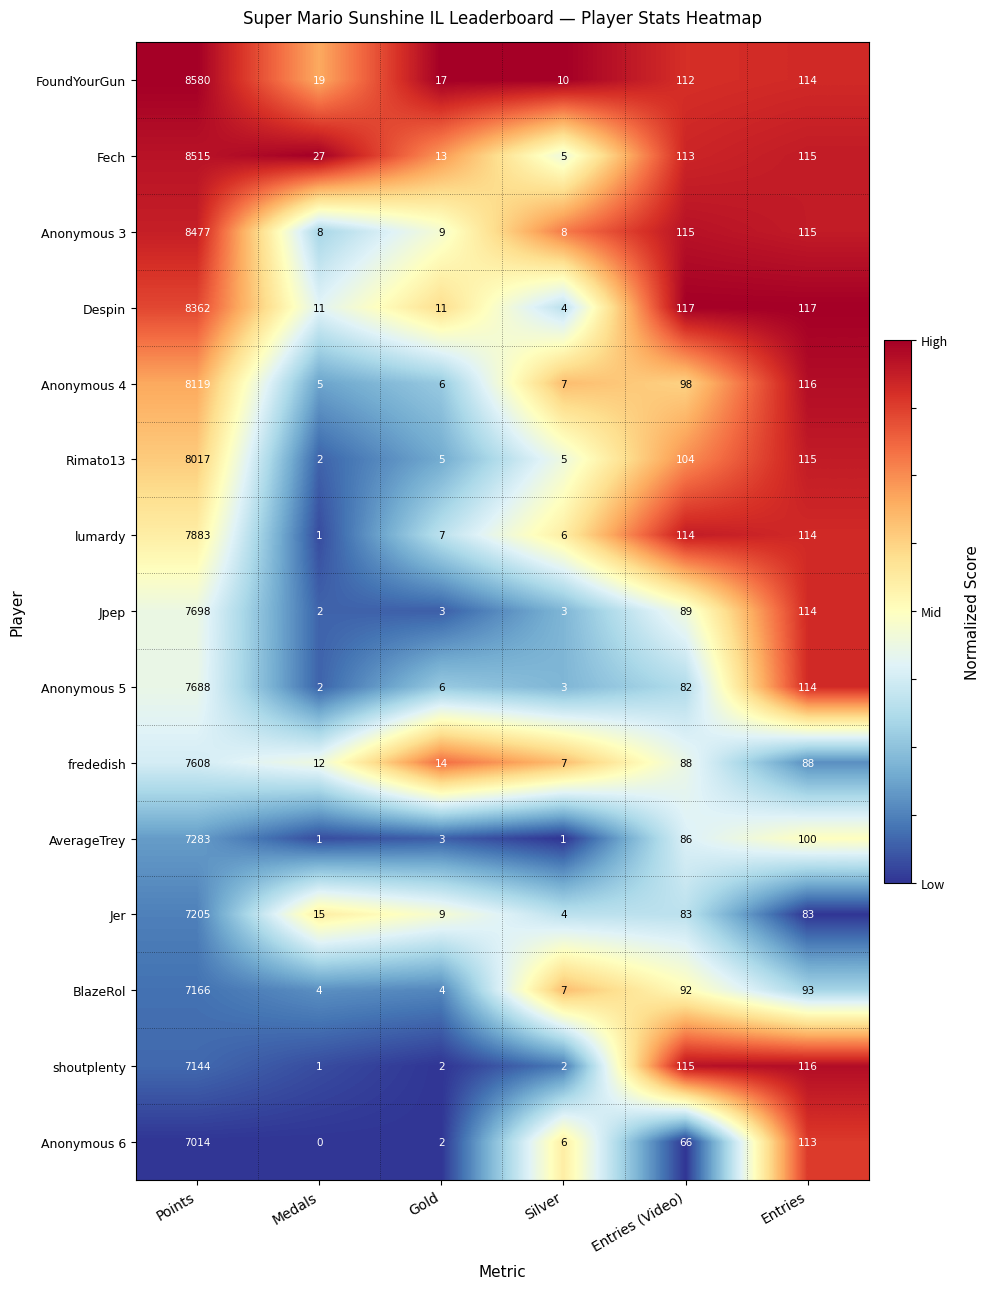

List the labels in order of Anonymous 5 value, largest first.

Points, Entries, Entries (Video), Gold, Silver, Medals